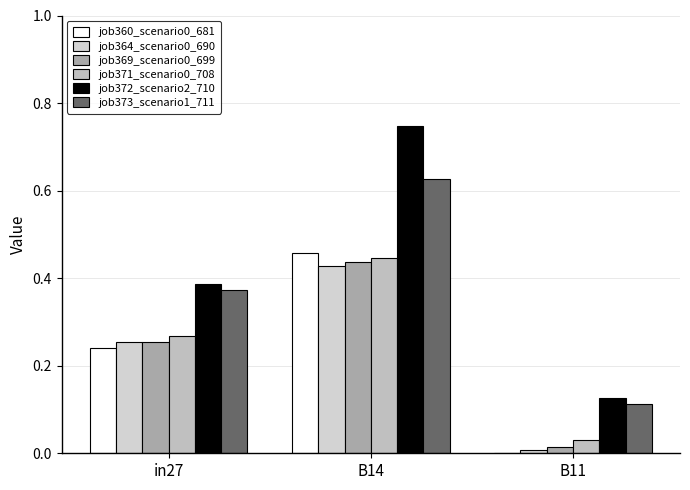

Reading left to right, extract all data points from this chart.

job360_scenario0_681: in27=0.2	B14=0.5	B11=0.0
job364_scenario0_690: in27=0.3	B14=0.4	B11=0.0
job369_scenario0_699: in27=0.3	B14=0.4	B11=0.0
job371_scenario0_708: in27=0.3	B14=0.4	B11=0.0
job372_scenario2_710: in27=0.4	B14=0.7	B11=0.1
job373_scenario1_711: in27=0.4	B14=0.6	B11=0.1